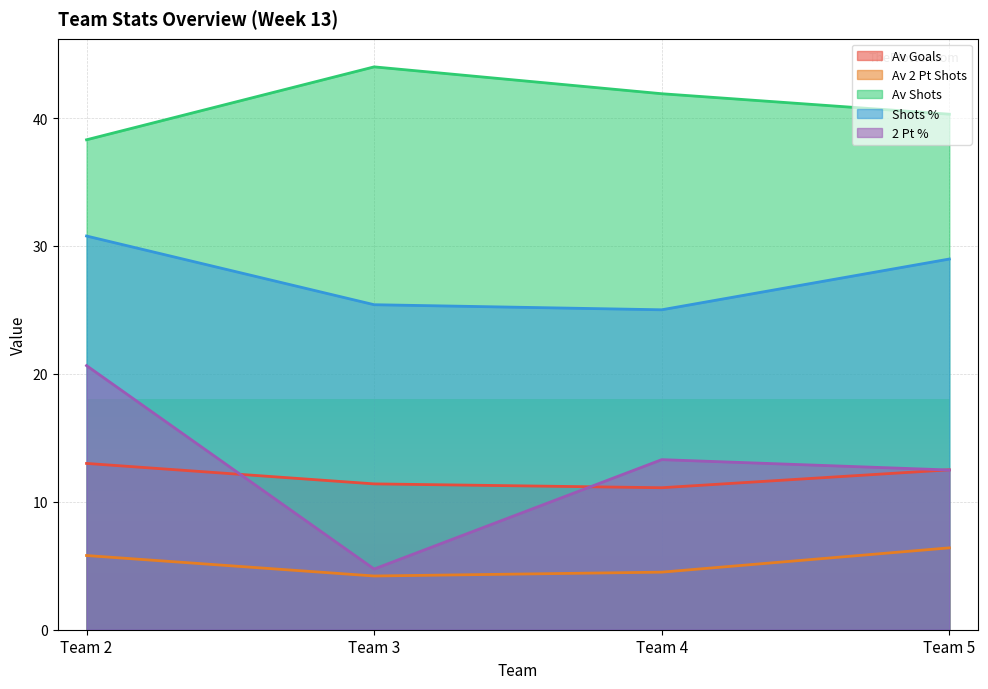

Count the number of data series in this chart.

5